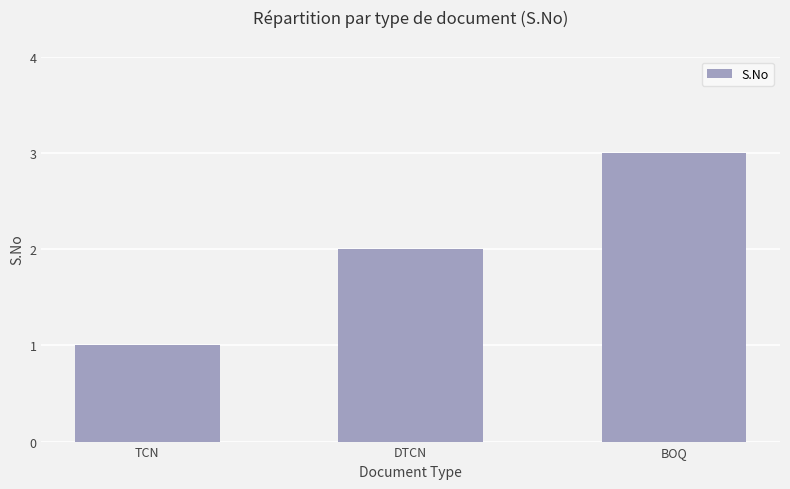

Read the value at BOQ.

3